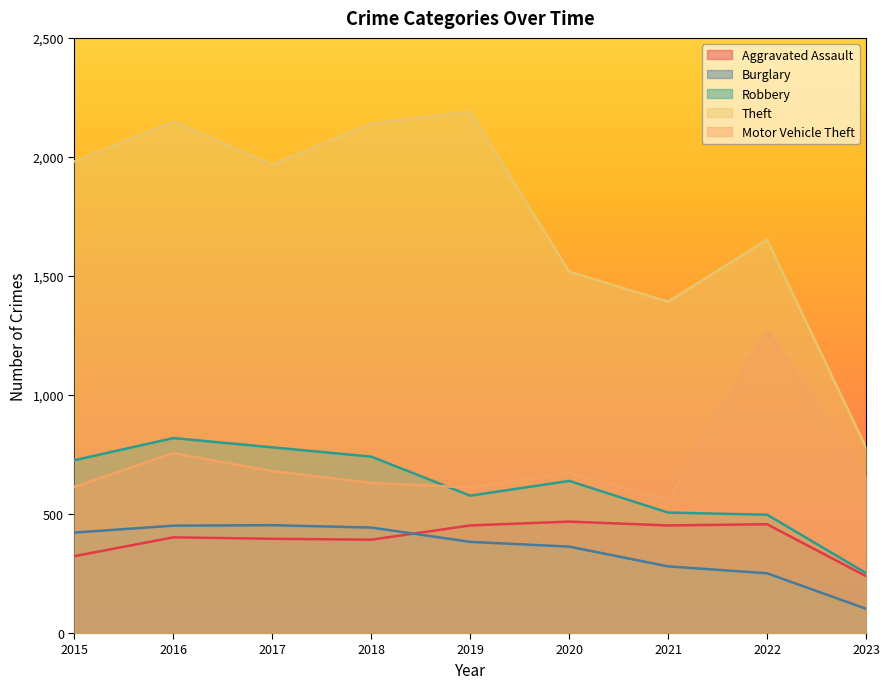

Reading right to left, what are all the values shown in this chart?

Aggravated Assault: 239	457	452	468	452	392	396	402	323
Burglary: 102	251	280	363	383	443	453	451	422
Robbery: 252	497	506	639	577	741	780	819	726
Theft: 779	1652	1392	1518	2190	2140	1968	2148	1981
Motor Vehicle Theft: 653	1270	560	674	611	631	680	756	614